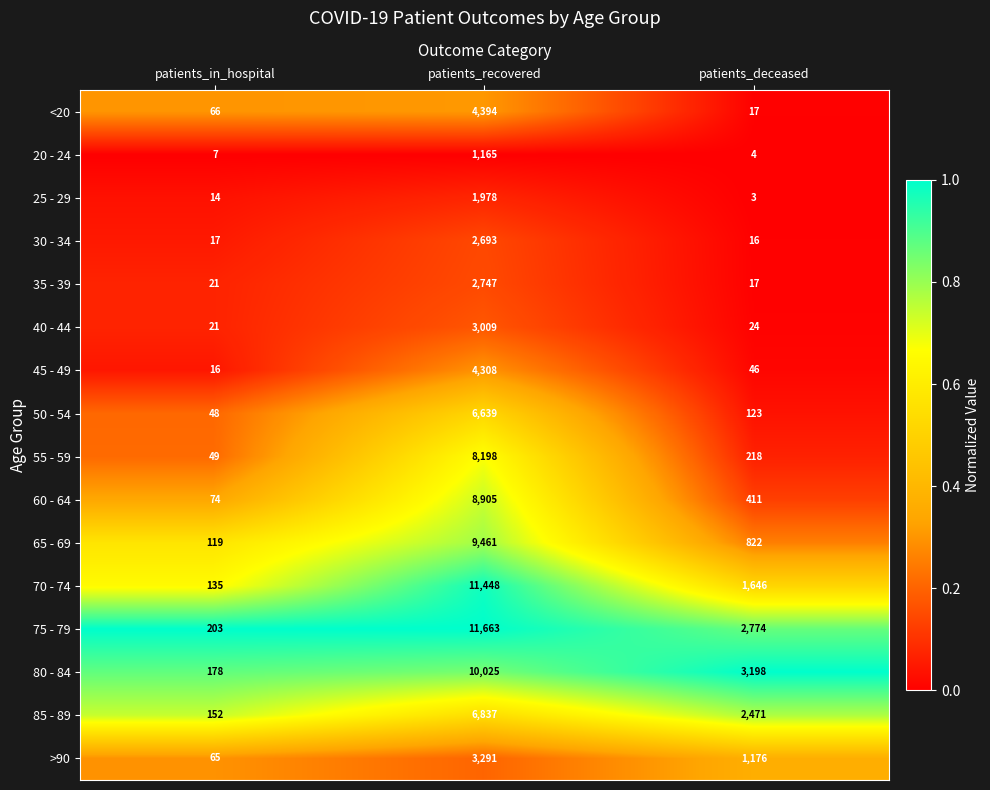

At which category is the sum across all series the highest?

patients_recovered